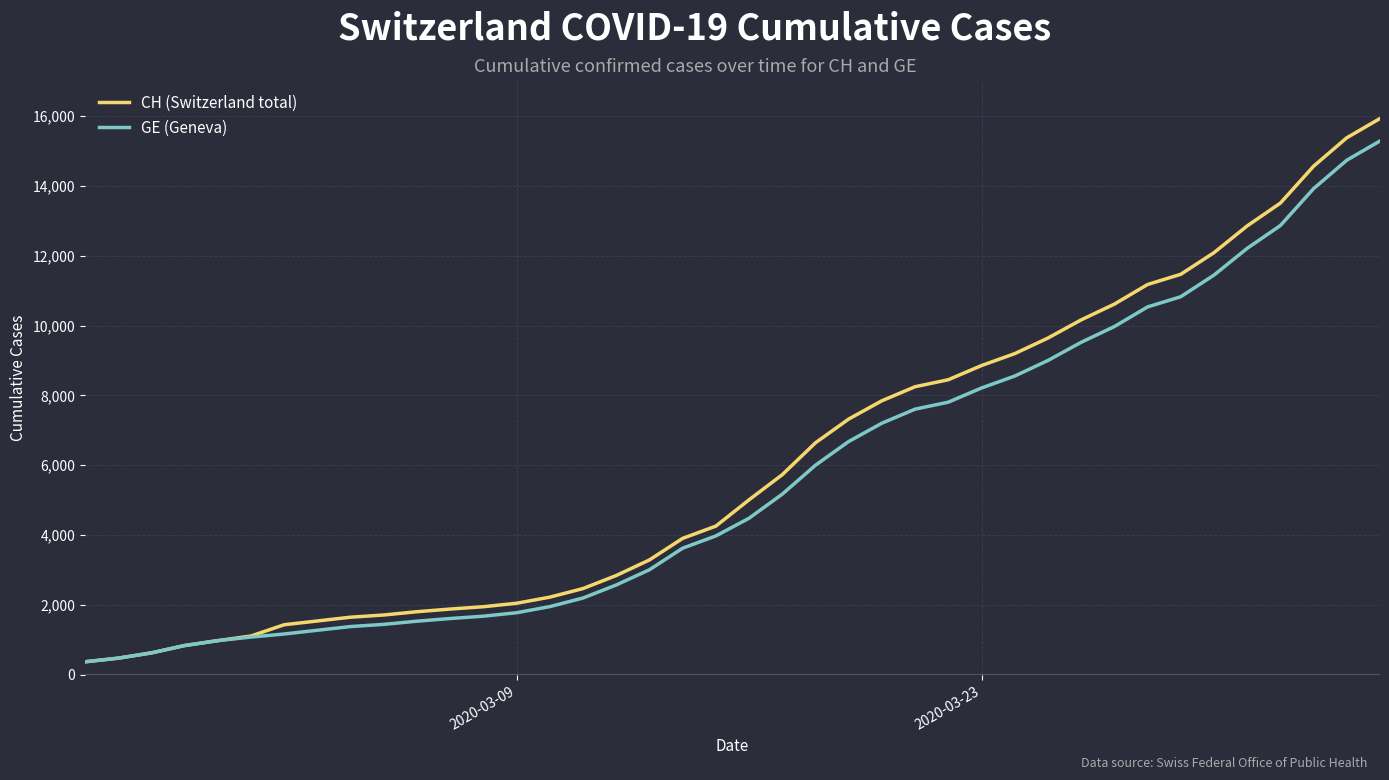

Which series has the largest range (max minus min)?

CH (Switzerland total)